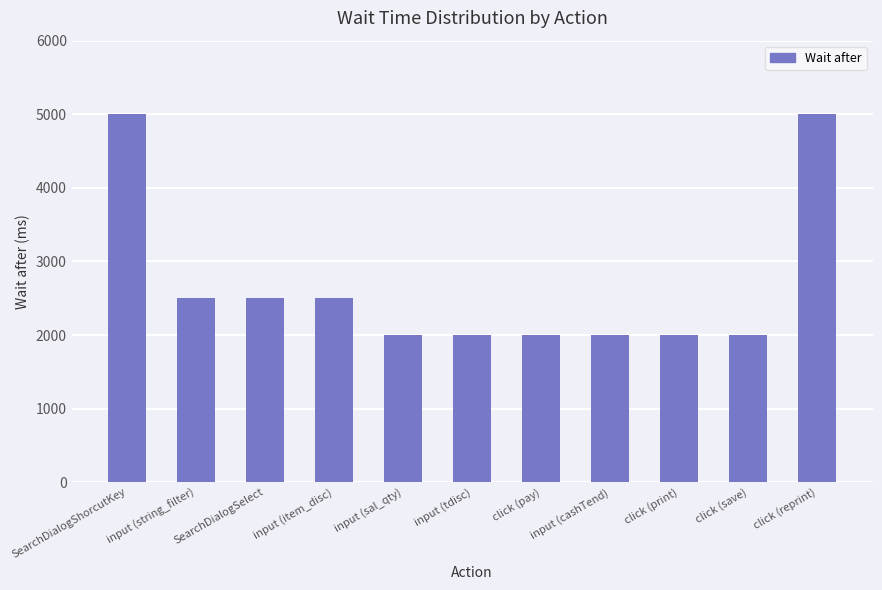

What is the change in value from SearchDialogSelect to input (sal_qty)?

-500